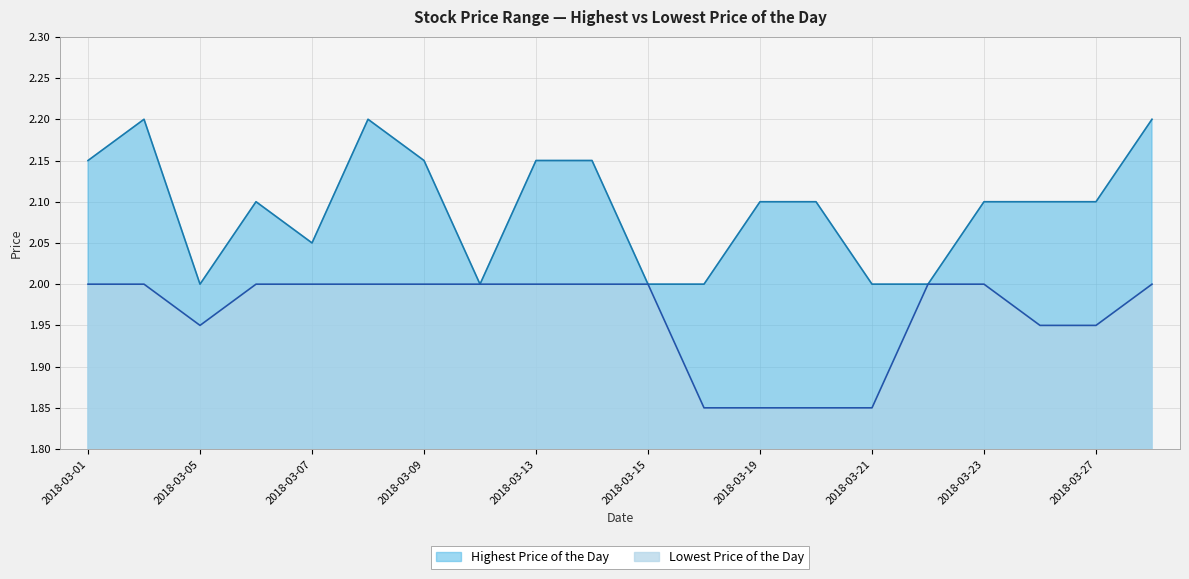

At which label does Highest Price of the Day reach its peak?

20180302